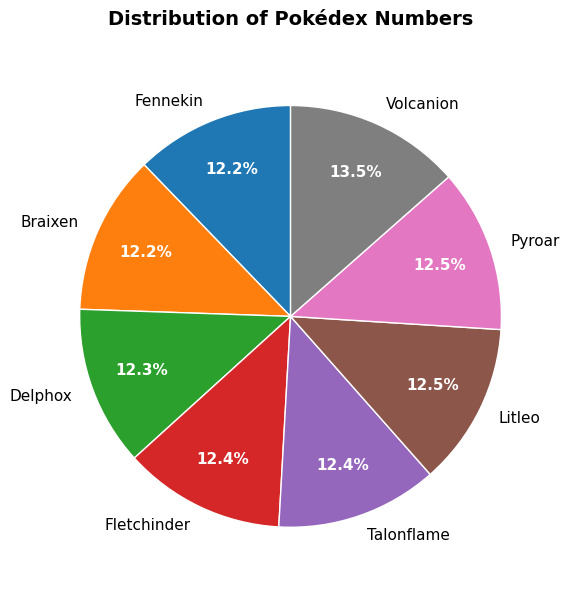

Is Braixen the majority of the pie?

No